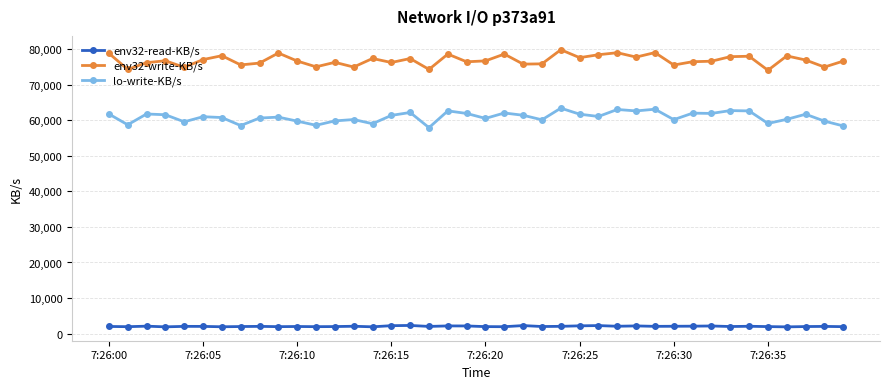

True or false: env32-write-KB/s has more than 0 interior local peaks.

True